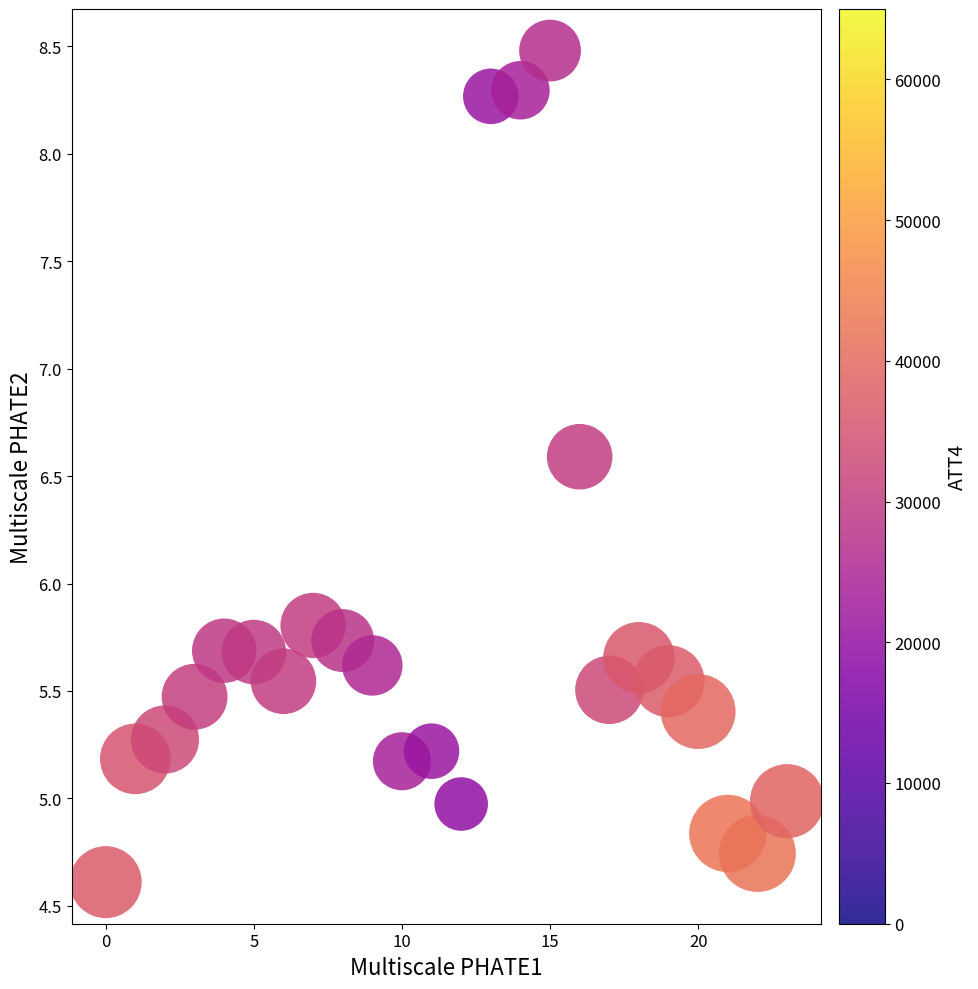

What is the range of Y values (max minus min)?

3.9